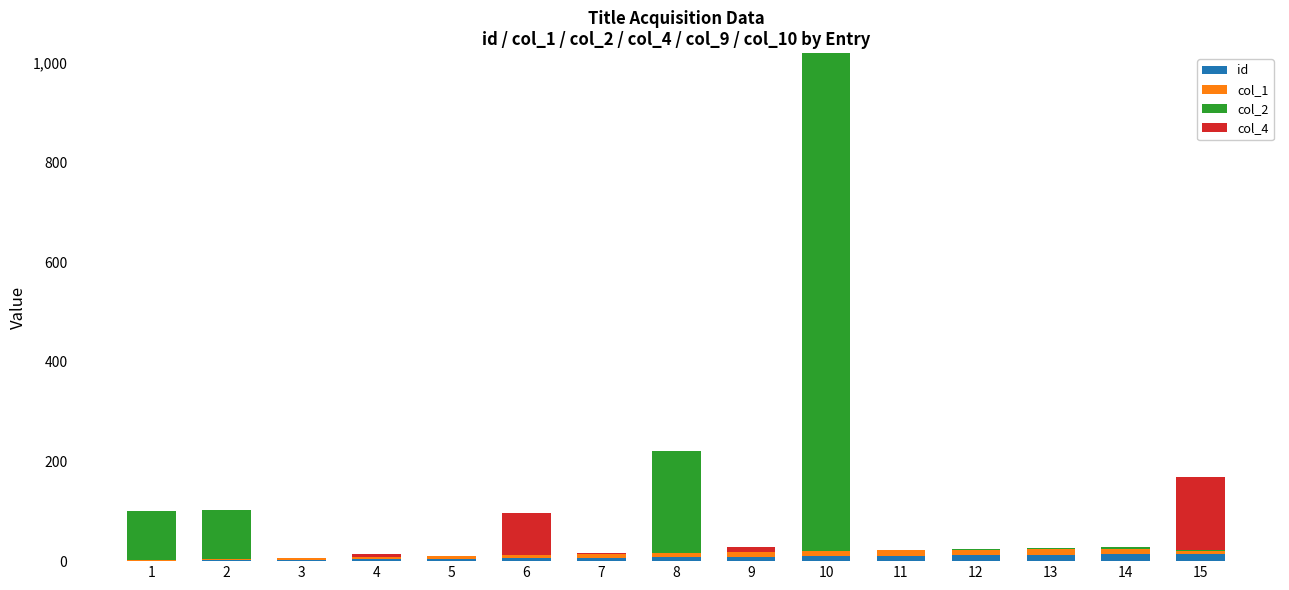

At which category is the sum across all series the highest?

10